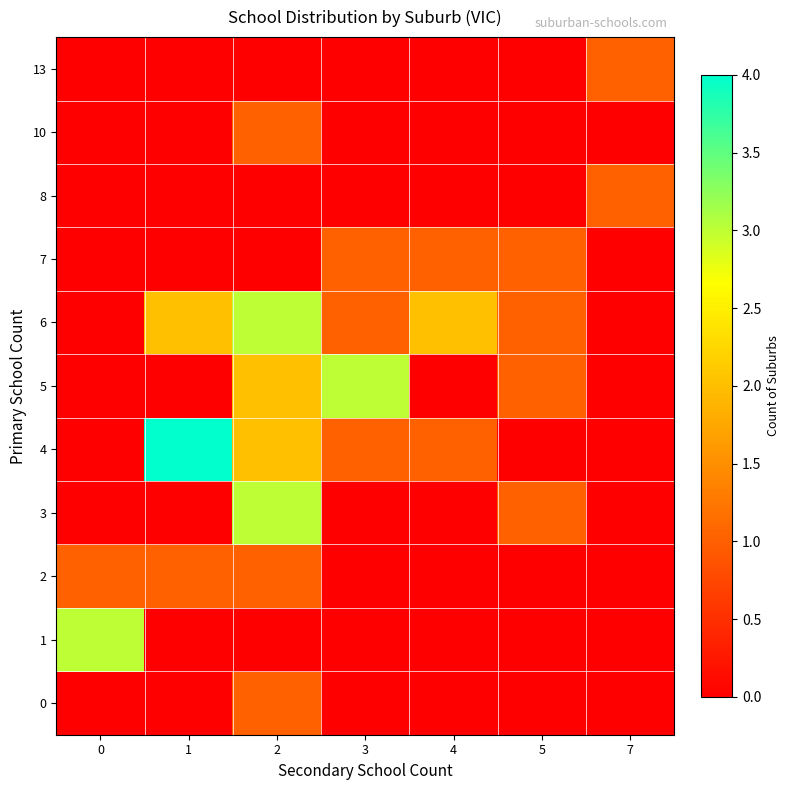

Reading left to right, what are all the values shown in this chart?

0: 0=0	1=0	2=1	3=0	4=0	5=0	7=0
1: 0=3	1=0	2=0	3=0	4=0	5=0	7=0
2: 0=1	1=1	2=1	3=0	4=0	5=0	7=0
3: 0=0	1=0	2=3	3=0	4=0	5=1	7=0
4: 0=0	1=4	2=2	3=1	4=1	5=0	7=0
5: 0=0	1=0	2=2	3=3	4=0	5=1	7=0
6: 0=0	1=2	2=3	3=1	4=2	5=1	7=0
7: 0=0	1=0	2=0	3=1	4=1	5=1	7=0
8: 0=0	1=0	2=0	3=0	4=0	5=0	7=1
10: 0=0	1=0	2=1	3=0	4=0	5=0	7=0
13: 0=0	1=0	2=0	3=0	4=0	5=0	7=1